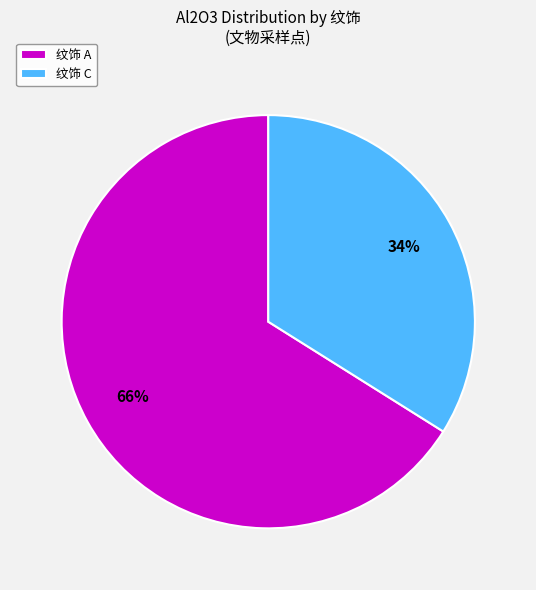

True or false: 纹饰 C accounts for 21% of the total.

False